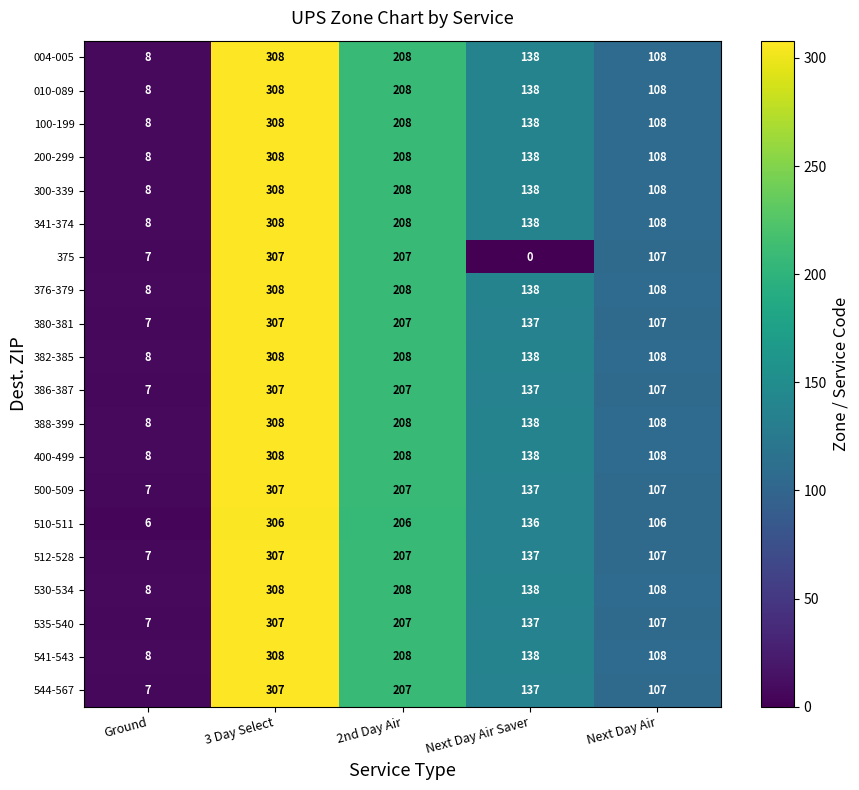

What is the difference between the 380-381 values at Next Day Air Saver and 3 Day Select?

170